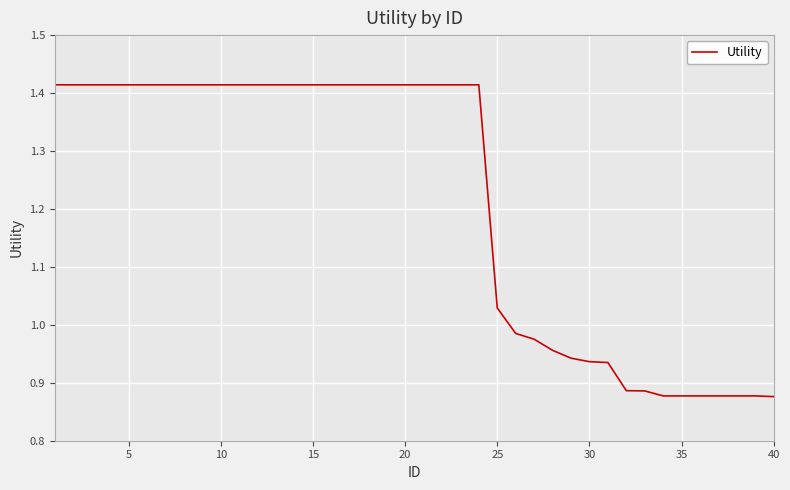

Is this an area chart (filled region under the line)?

No